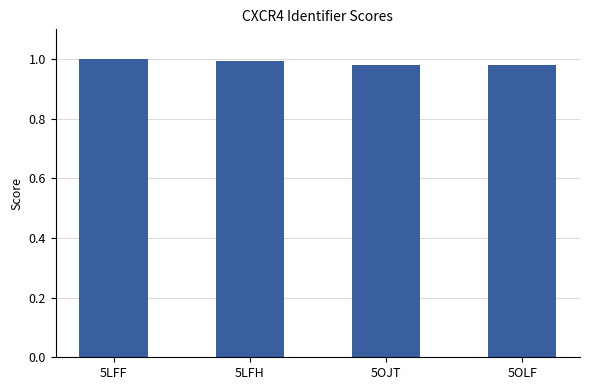

Is it true that the value at 5LFF is 1.0?

True